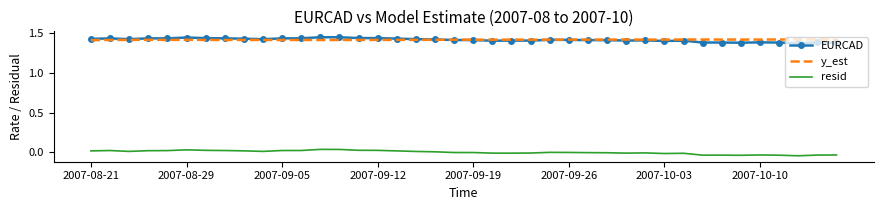

True or false: resid and y_est cross at least once.

False